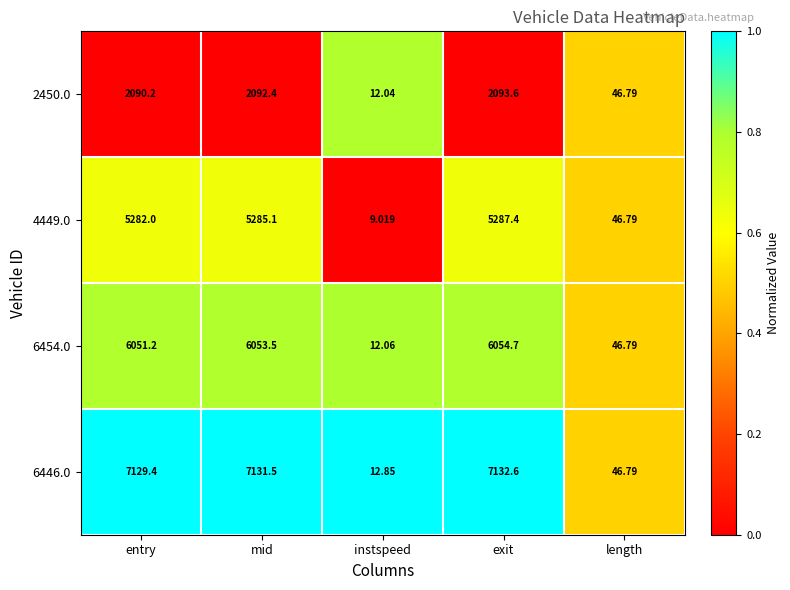

Is the value of 4449.0 at mid greater than the value of 2450.0 at instspeed?

Yes